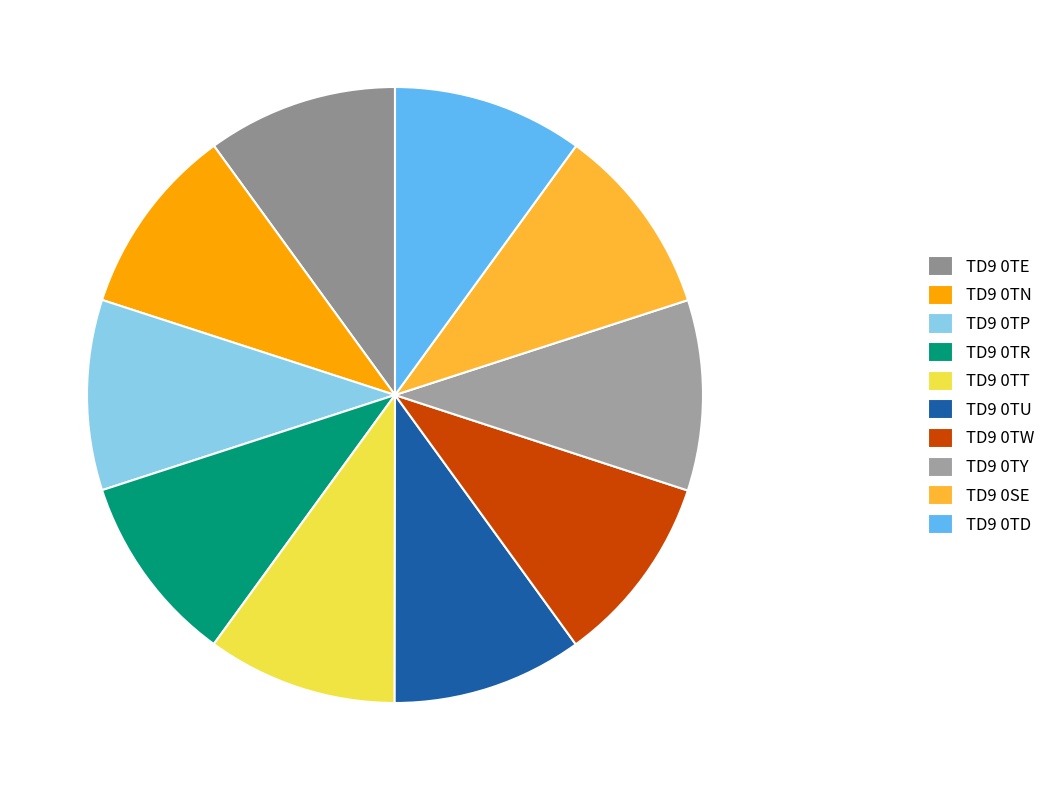

Rank the categories by value from highest to lowest.

TD9 0SE, TD9 0TY, TD9 0TD, TD9 0TE, TD9 0TN, TD9 0TU, TD9 0TW, TD9 0TP, TD9 0TT, TD9 0TR